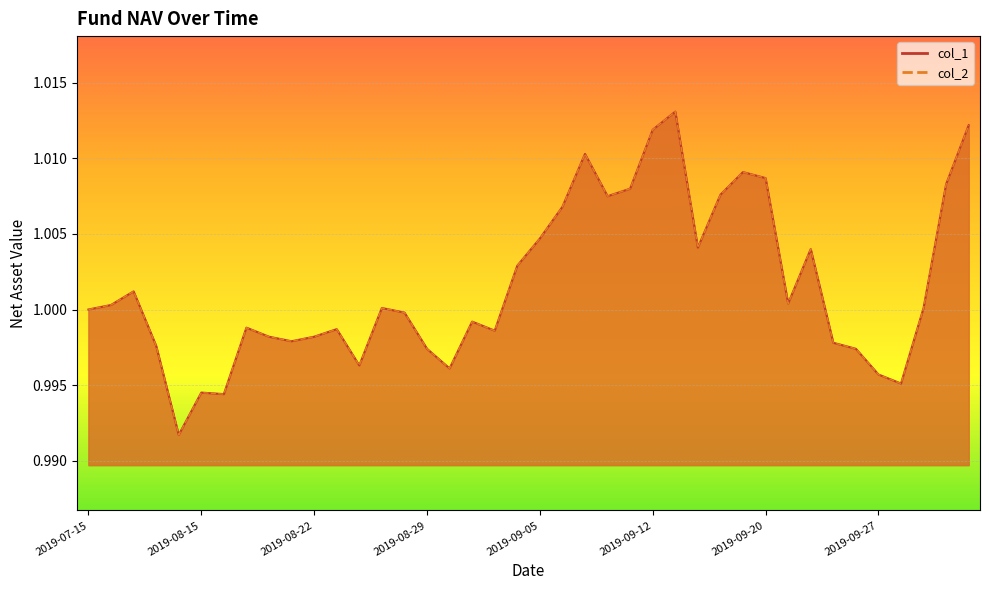

Reading left to right, transcribe all the data shown in this chart.

col_1: 1.0	1.0	1.0	1.0	1.0	1.0	1.0	1.0	1.0	1.0	1.0	1.0	1.0	1.0	1.0	1.0	1.0	1.0	1.0	1.0	1.0	1.0	1.0	1.0	1.0	1.0	1.0	1.0	1.0	1.0	1.0	1.0	1.0	1.0	1.0	1.0	1.0	1.0	1.0	1.0
col_2: 1.0	1.0	1.0	1.0	1.0	1.0	1.0	1.0	1.0	1.0	1.0	1.0	1.0	1.0	1.0	1.0	1.0	1.0	1.0	1.0	1.0	1.0	1.0	1.0	1.0	1.0	1.0	1.0	1.0	1.0	1.0	1.0	1.0	1.0	1.0	1.0	1.0	1.0	1.0	1.0